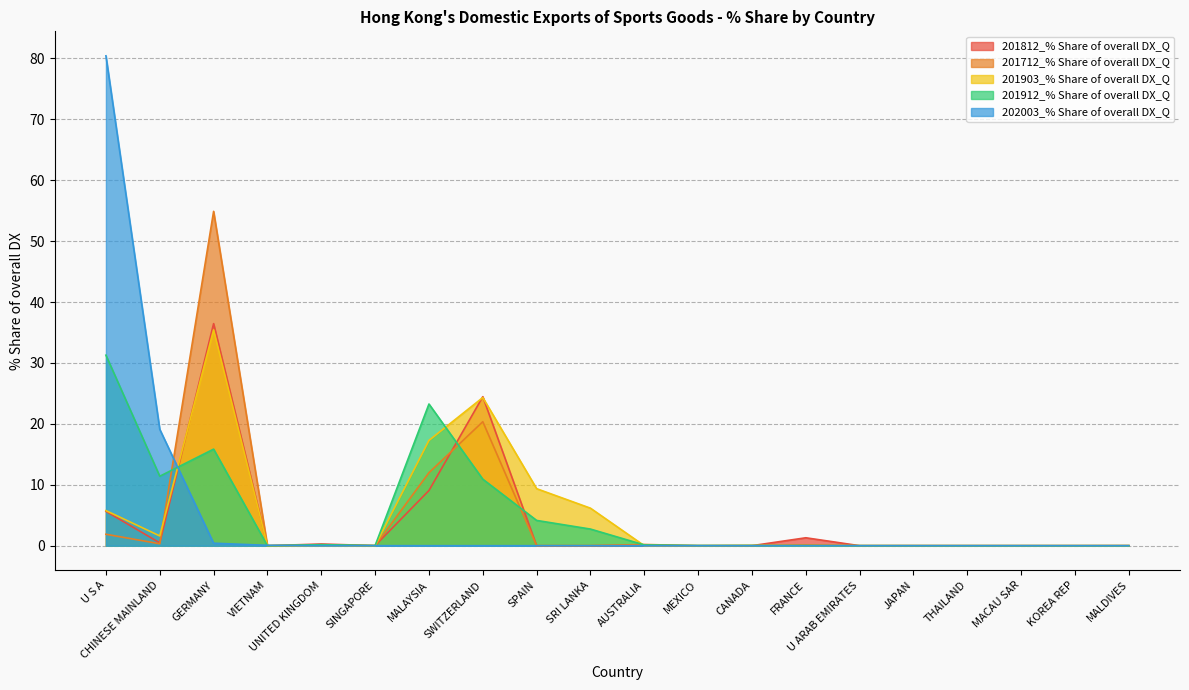

List the series in order of their peak value, highest first.

202003_% Share of overall DX_Q, 201712_% Share of overall DX_Q, 201812_% Share of overall DX_Q, 201903_% Share of overall DX_Q, 201912_% Share of overall DX_Q